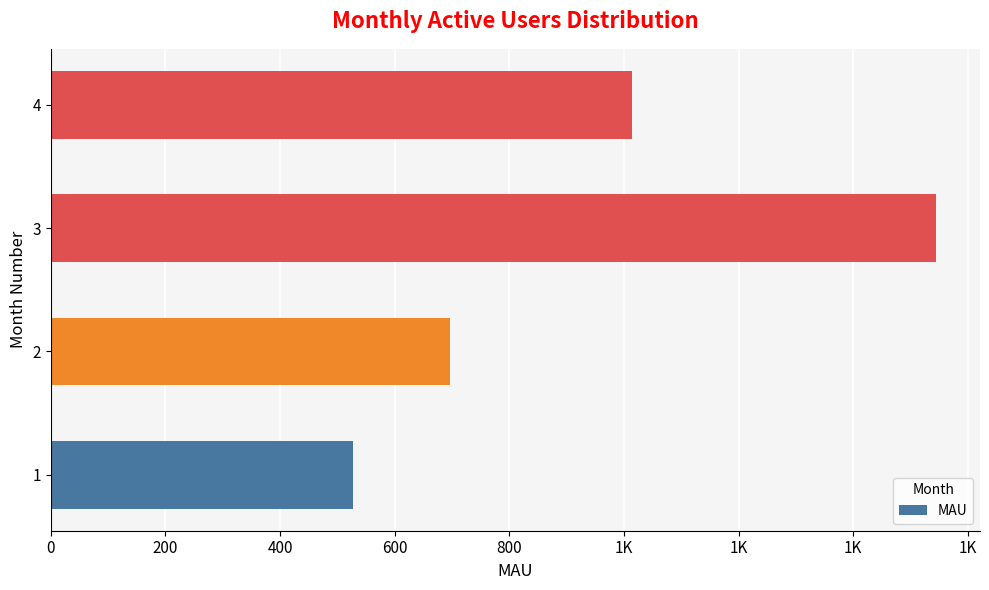

Does the chart contain any negative values?

No